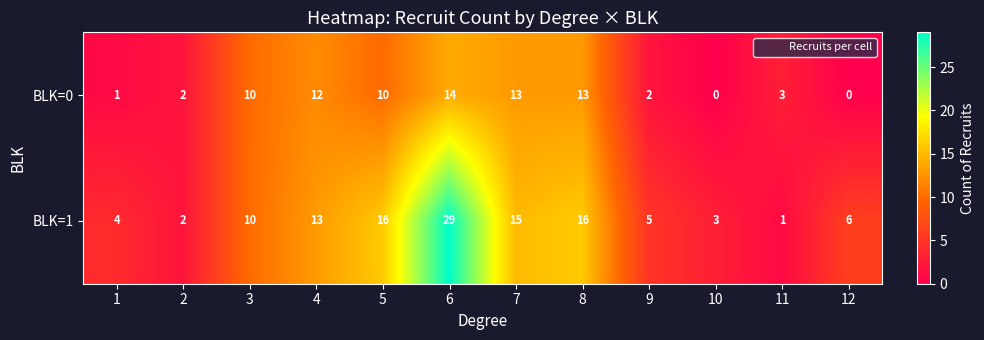

What is the total value across all series at 4?

25